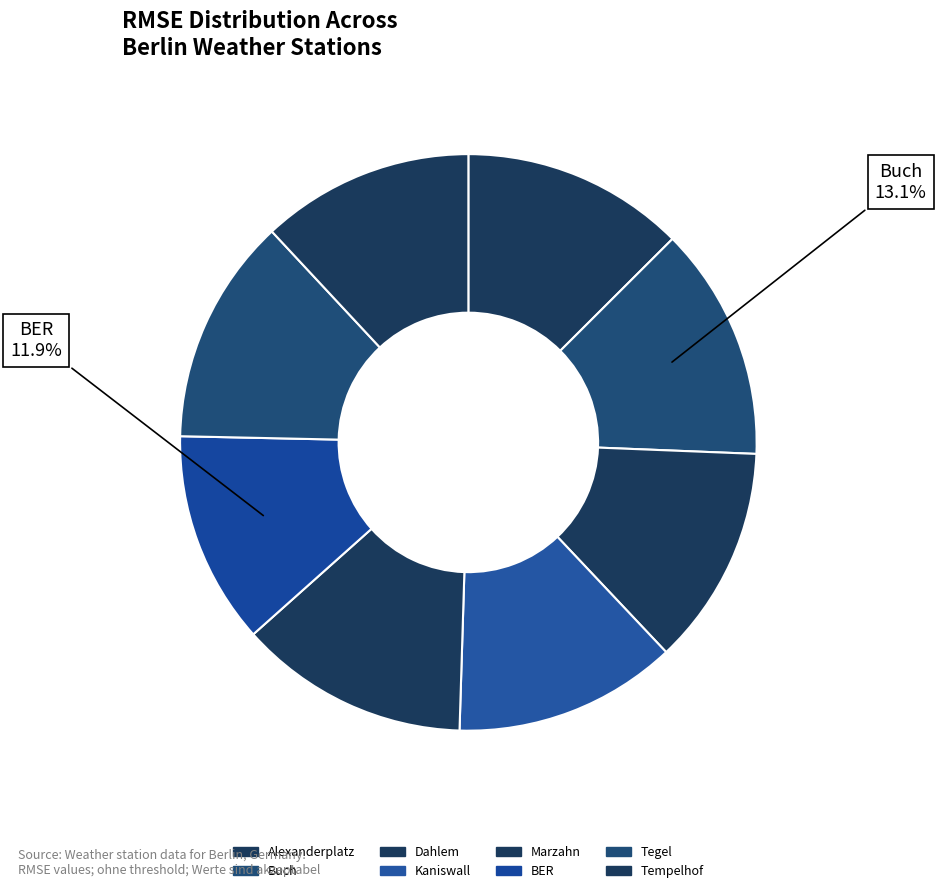

The Tempelhof slice represents 22% of the pie. True or false?

False